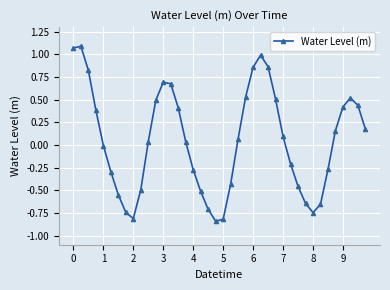

How many points are lower than both their immediate neighbors (excluding endpoints)?

3